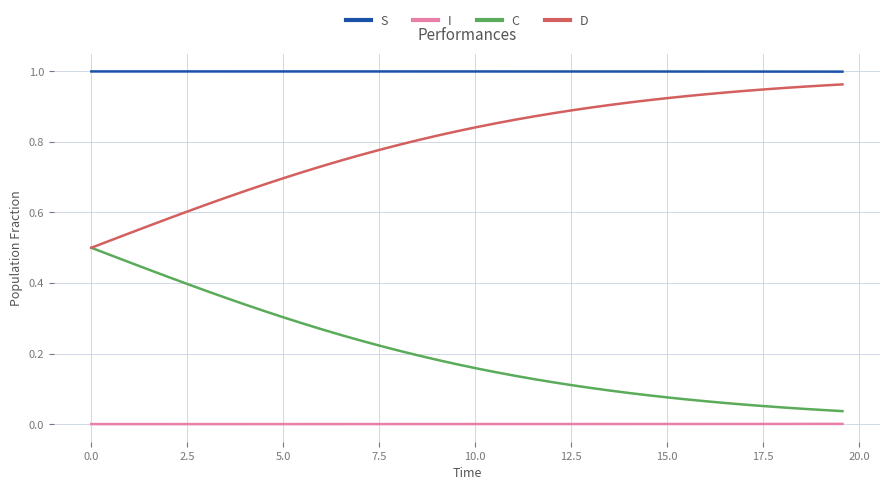

List the series in order of their overall mean, highest first.

S, D, C, I